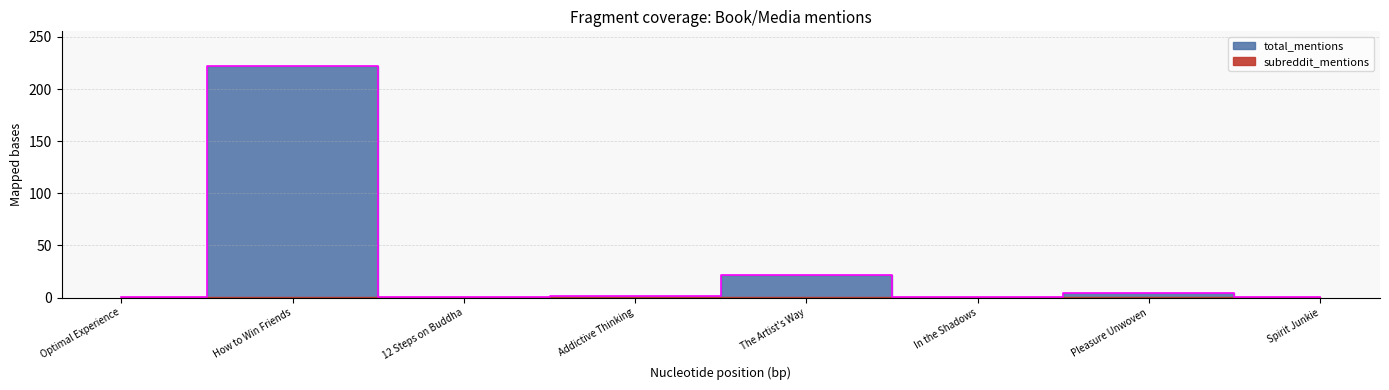

What position from the right is Spirit Junkie?

1